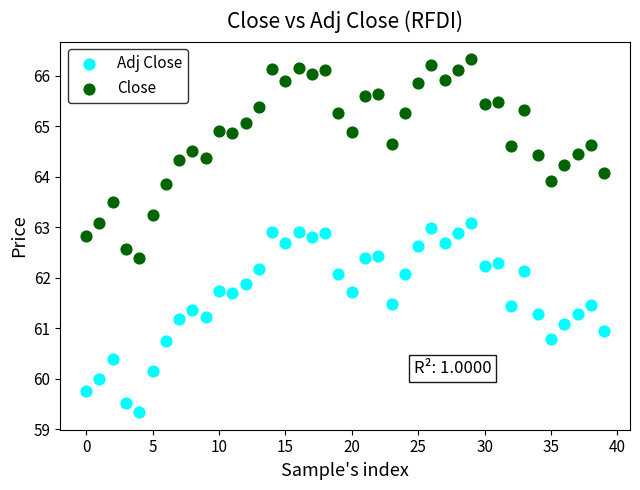

What are all the series names shown in the legend?

Adj Close, Close